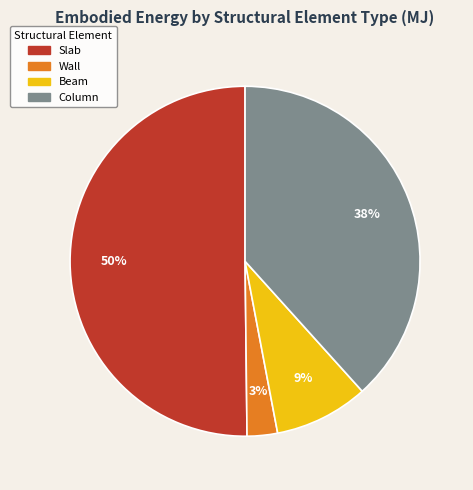

Do Wall and Slab together represent more than half of the pie?

Yes